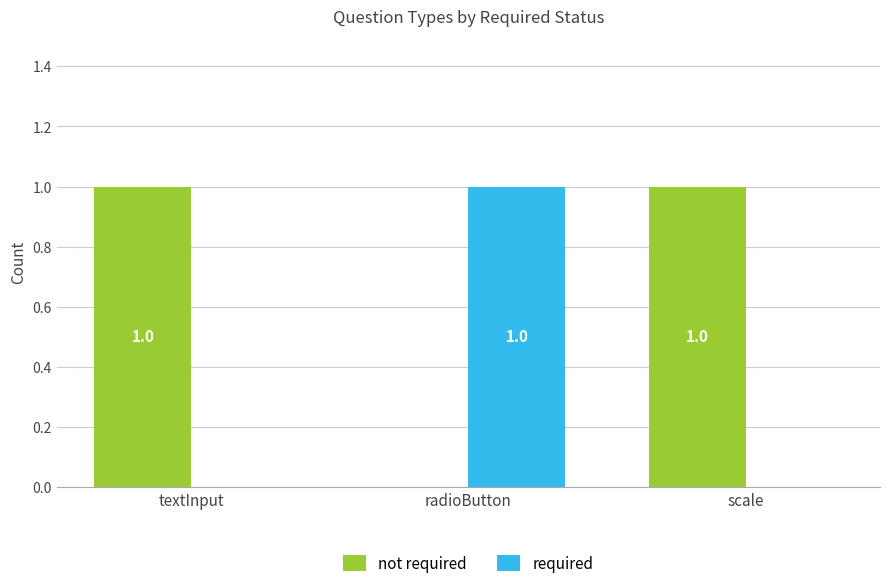

Is it true that required equals 0 at radioButton?

False